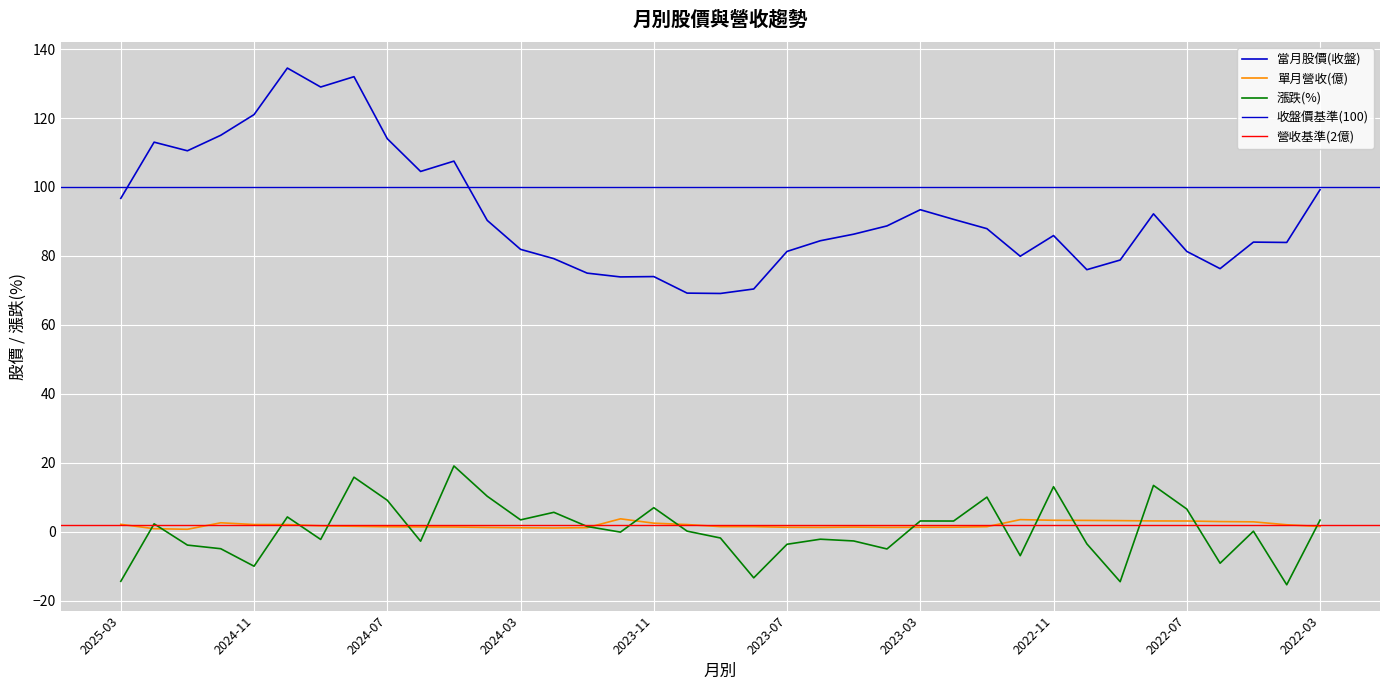

Reading left to right, extract all data points from this chart.

當月股價(收盤): 96.7	113.0	110.5	115.0	121.0	134.5	129.0	132.0	114.0	104.5	107.5	90.3	81.9	79.2	75.0	73.9	74.0	69.2	69.1	70.4	81.3	84.4	86.3	88.7	93.4	90.6	87.9	79.9	85.9	76.0	78.8	92.2	81.3	76.3	84.0	83.9	99.2
單月營收(億): 2.1	0.8	0.7	2.6	2.1	2.0	1.7	1.6	1.4	1.4	1.3	1.2	1.1	1.1	1.1	3.7	2.5	2.0	1.4	1.4	1.3	1.2	1.3	1.2	1.3	1.3	1.4	3.5	3.3	3.2	3.2	3.1	3.1	2.9	2.8	2.0	1.5
漲跌(%): -14.4	2.3	-3.9	-5.0	-10.0	4.3	-2.3	15.8	9.1	-2.8	19.1	10.3	3.4	5.6	1.5	-0.1	6.9	0.1	-1.9	-13.4	-3.7	-2.2	-2.7	-5.0	3.1	3.1	10.0	-7.0	13.0	-3.5	-14.5	13.4	6.5	-9.2	0.1	-15.4	3.3